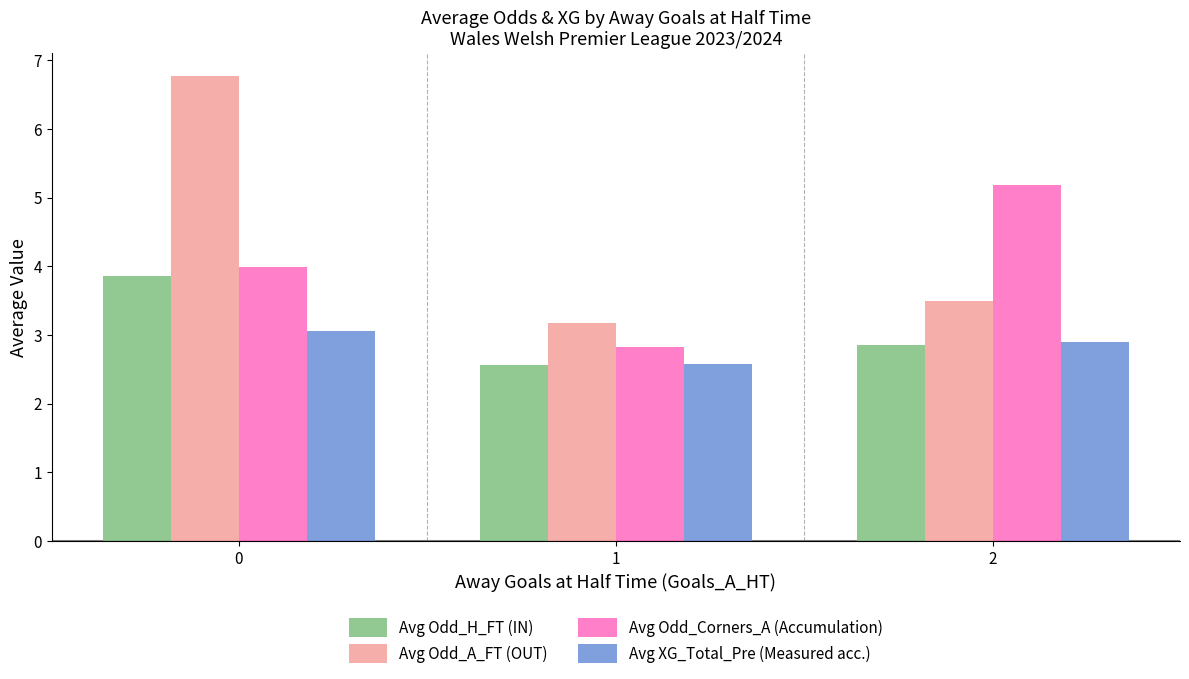

What is the difference between the Avg Odd_H_FT (IN) values at 2 and 1?

0.3